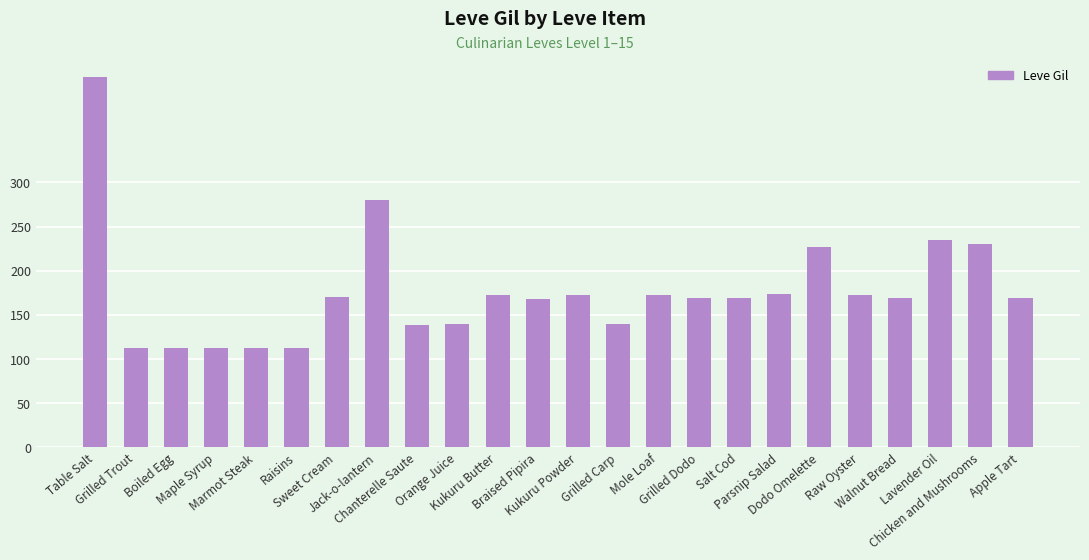

Is it true that the value at Maple Syrup is 112?

True